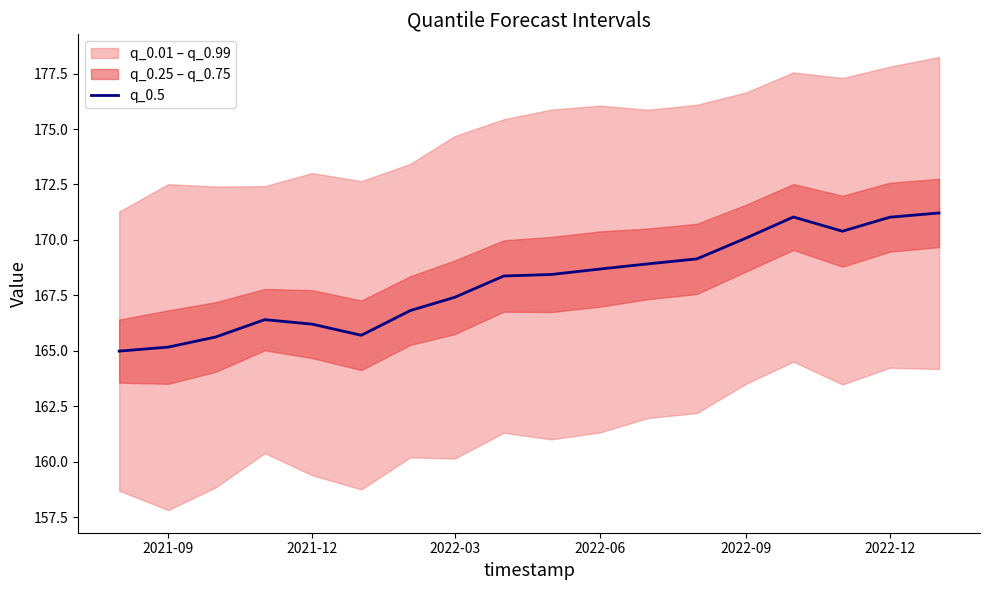

Is it true that q_0.5 equals 170.1 at 2022-09?

True